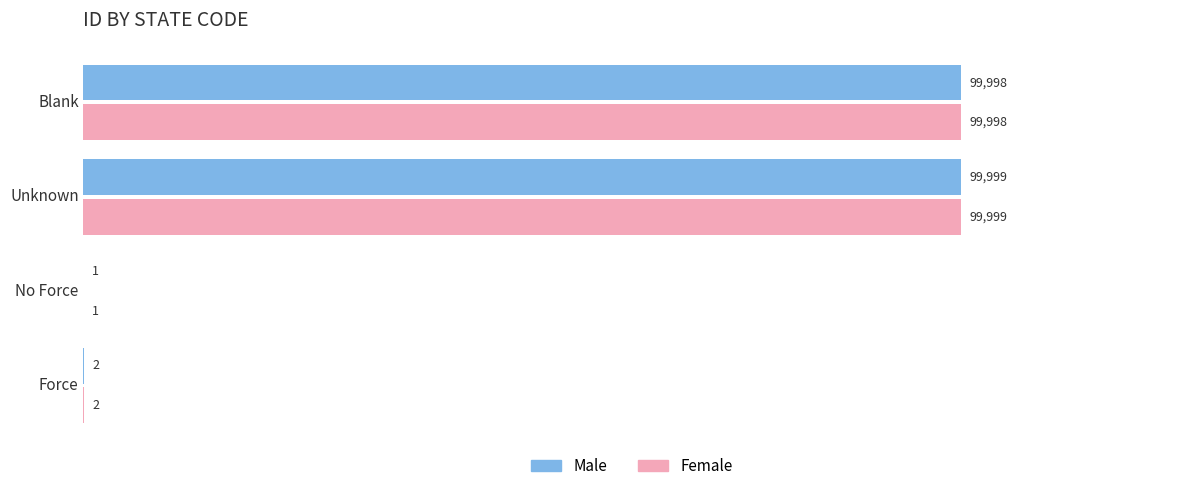

What is the sum of all Male values?

200000